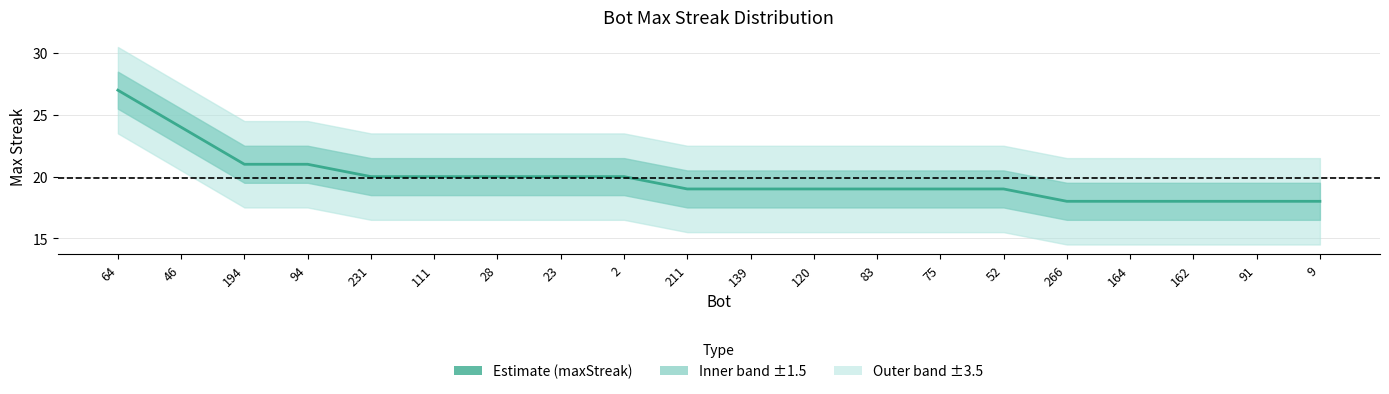

Reading left to right, list all the values displayed in this chart.

64=27	46=24	194=21	94=21	231=20	111=20	28=20	23=20	2=20	211=19	139=19	120=19	83=19	75=19	52=19	266=18	164=18	162=18	91=18	9=18